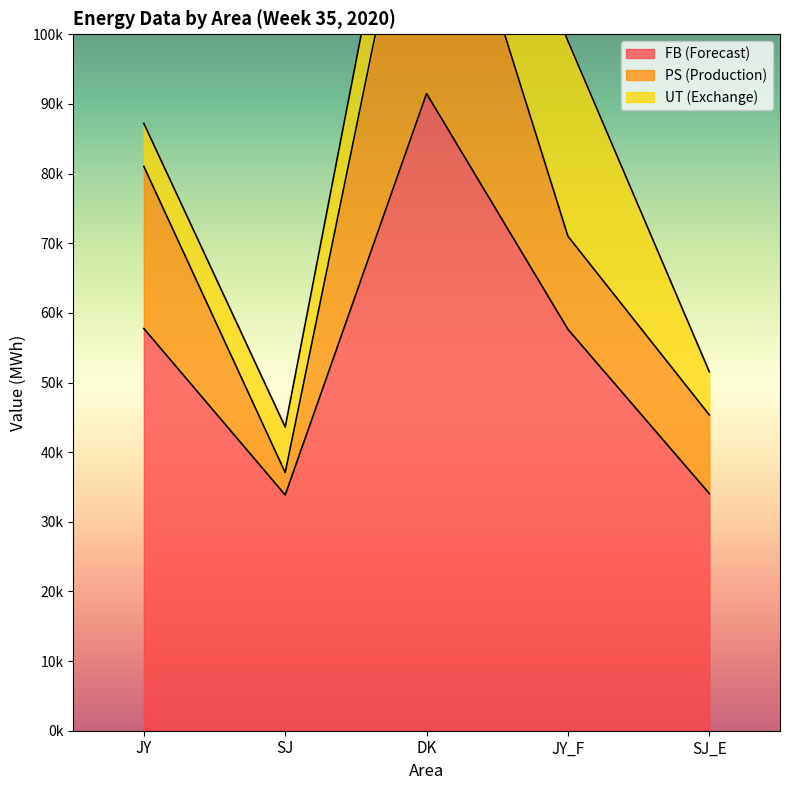

True or false: FB (Forecast) and PS (Production) intersect in this chart.

False